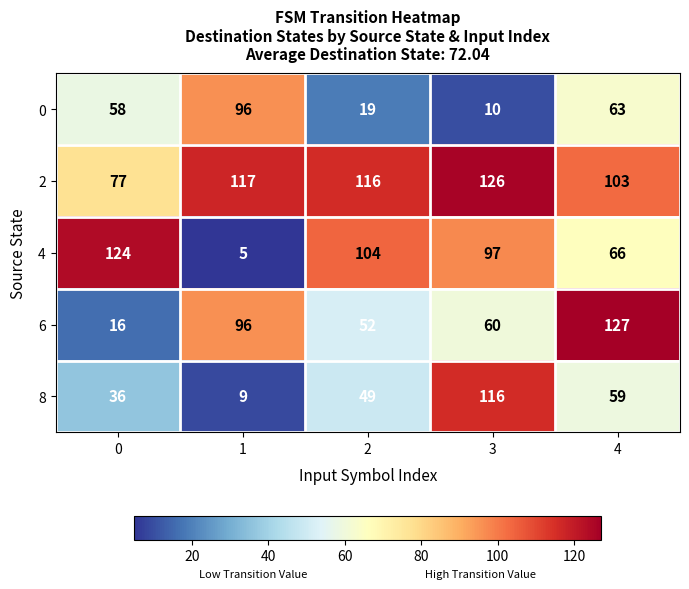

What is the sum of all 8 values?

269